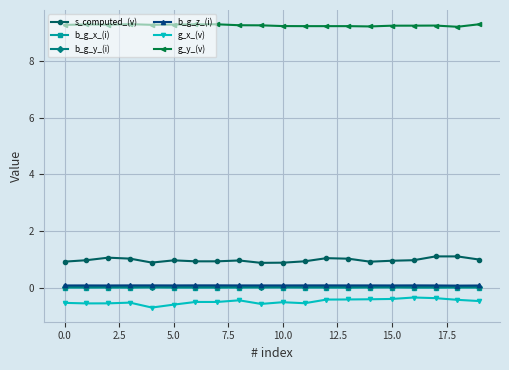

True or false: g_x_(v) and s_computed_(v) intersect in this chart.

False